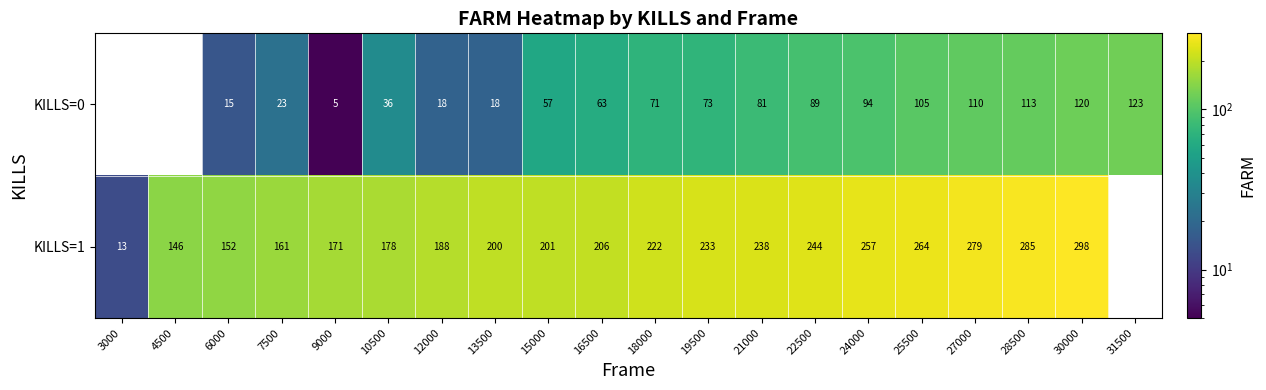

Rank the series at 27000 from lowest to highest value.

KILLS=0, KILLS=1